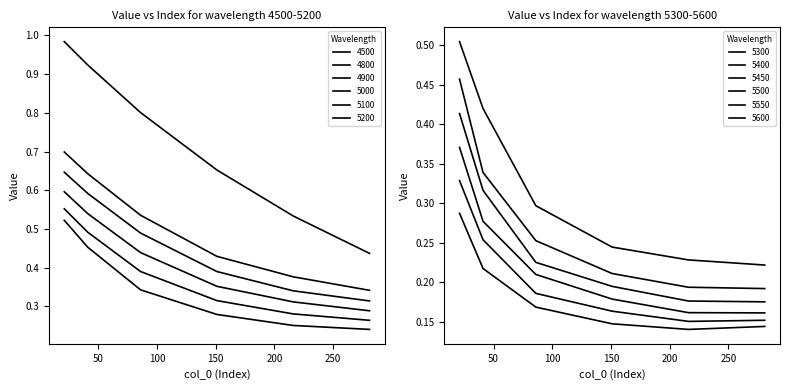

What is the value of the 5200 point at the 1st from the left?

0.5